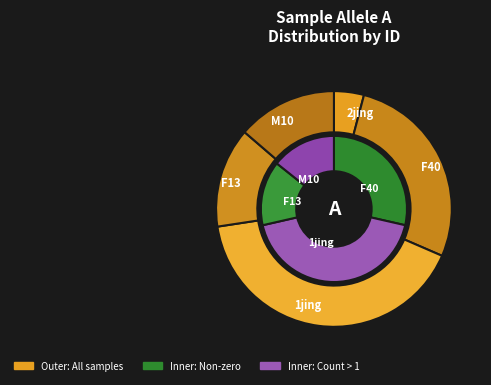

Is the sum of 2jing and F13 greater than half?

No